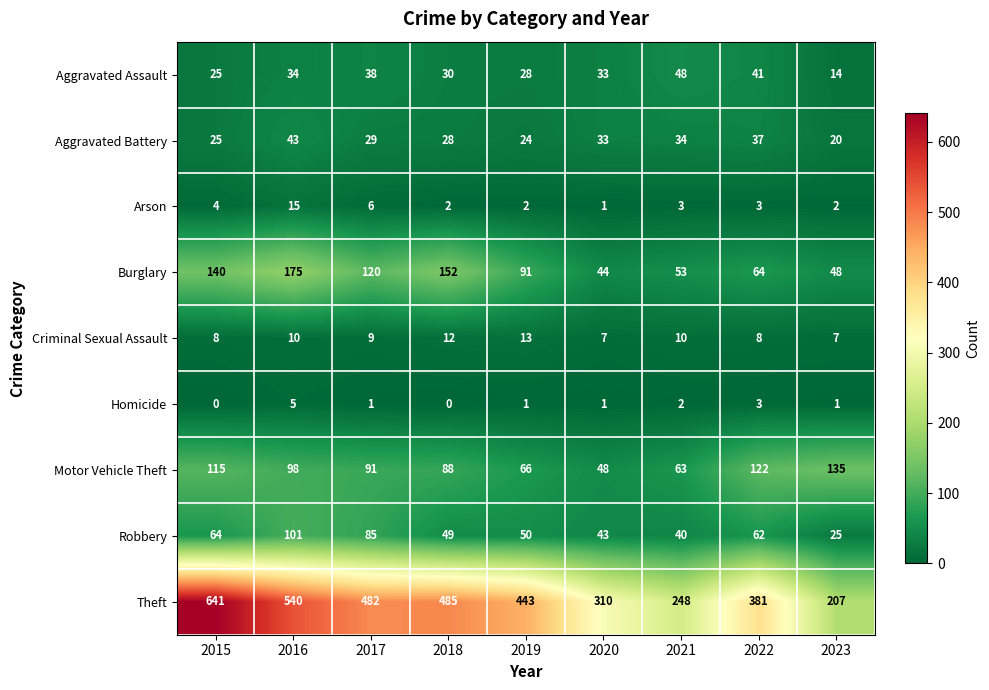

Which series has the largest total across all categories?

Theft